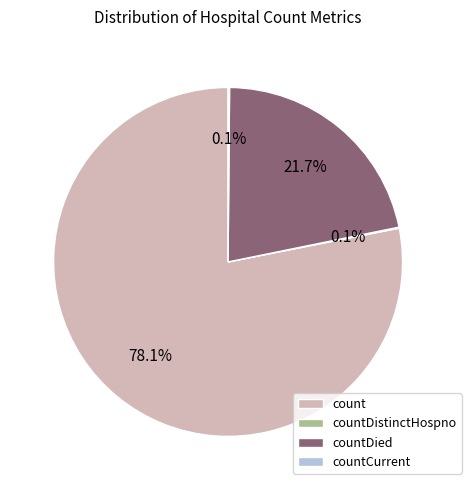

Which has a higher value, count or countDied?

count